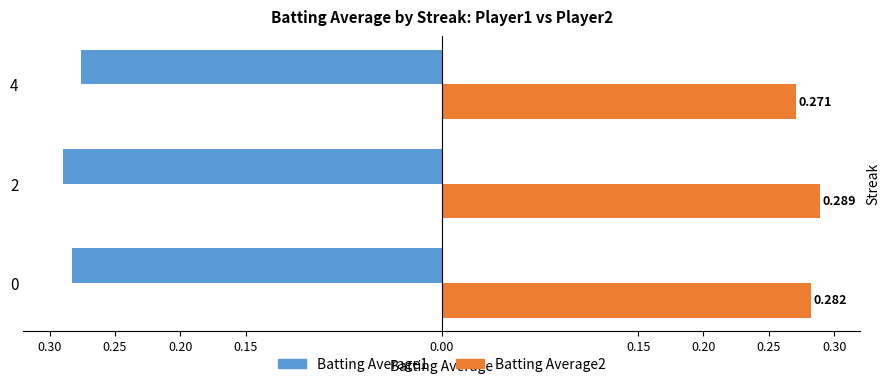

Reading right to left, what are all the values shown in this chart?

Batting Average1: -0.3	-0.3	-0.3
Batting Average2: 0.3	0.3	0.3